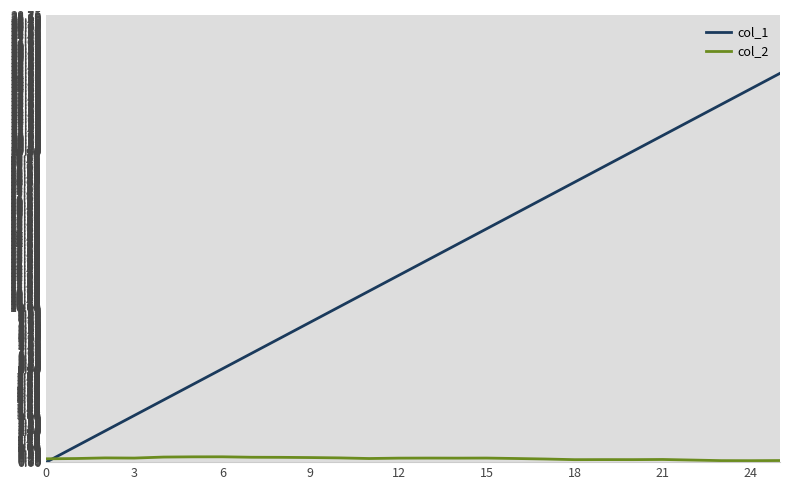

What is the maximum value shown in the chart?

25.0